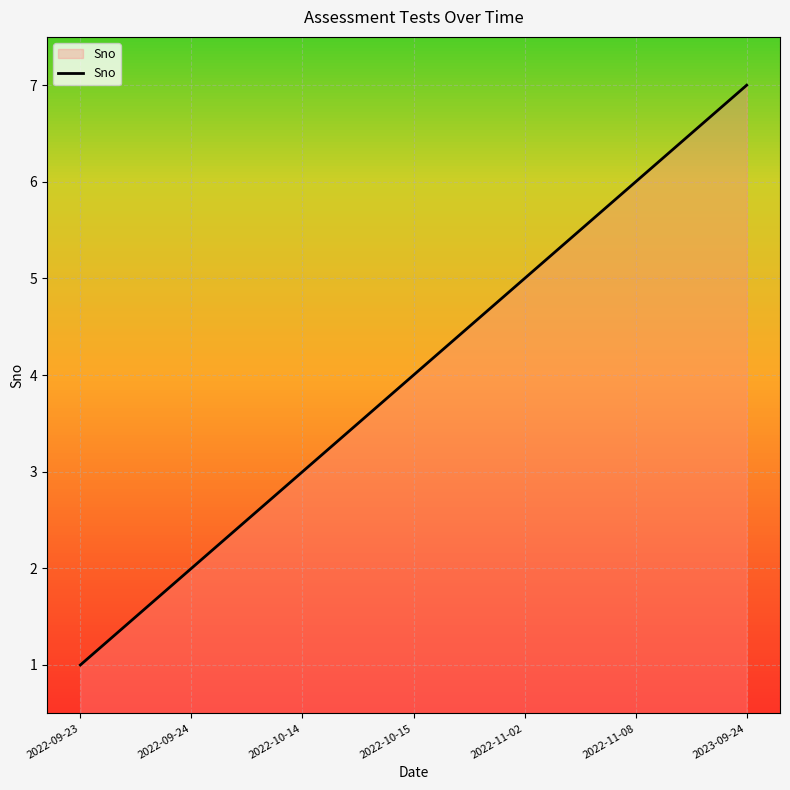

What is the difference between the values at 2022-11-08 and 2023-09-24?

1